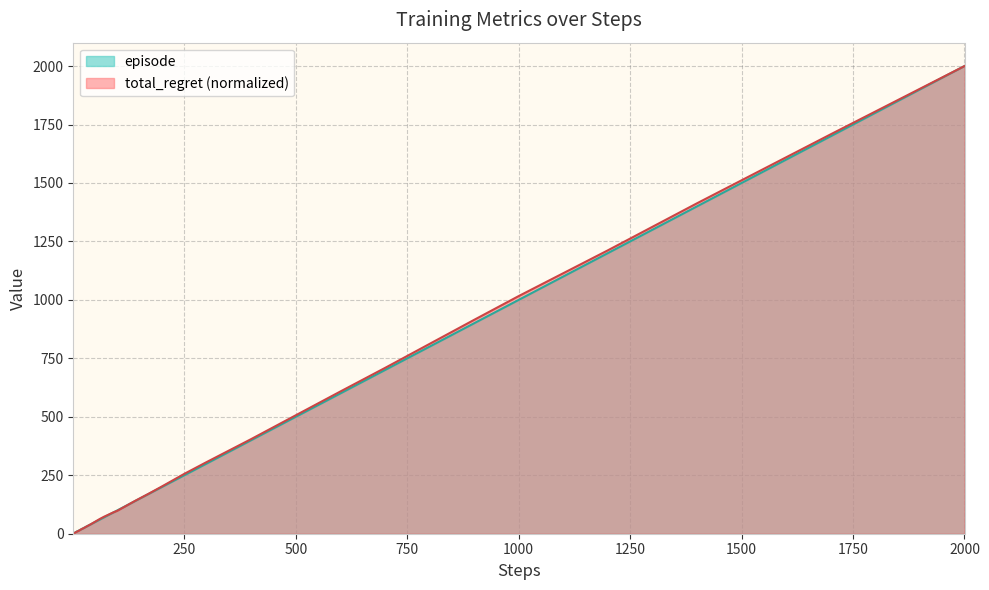

What is the total value across all series at 1000?

2016.2